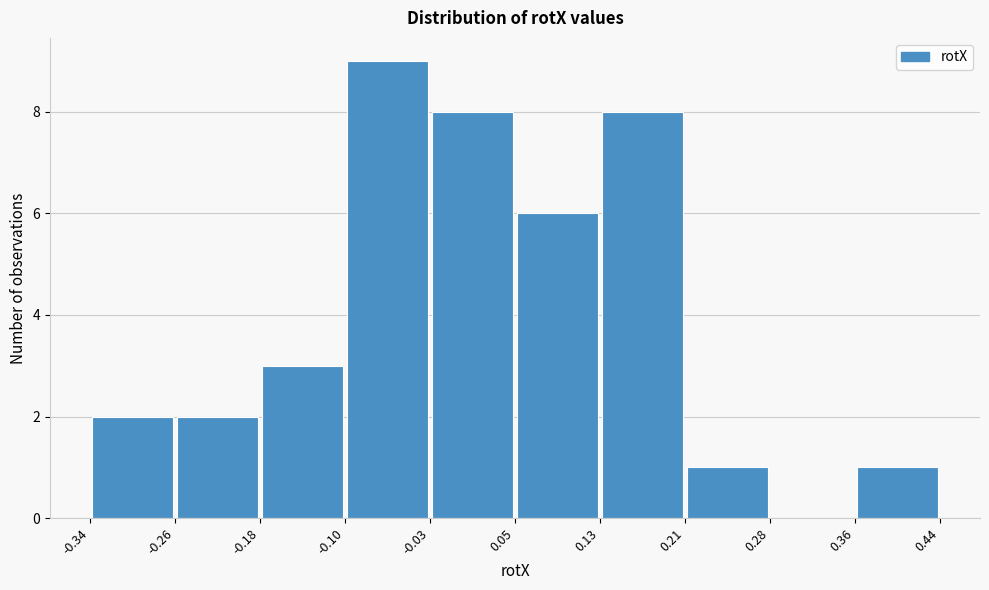

Which range on the x-axis has the tallest bar?

-0.10 to -0.03